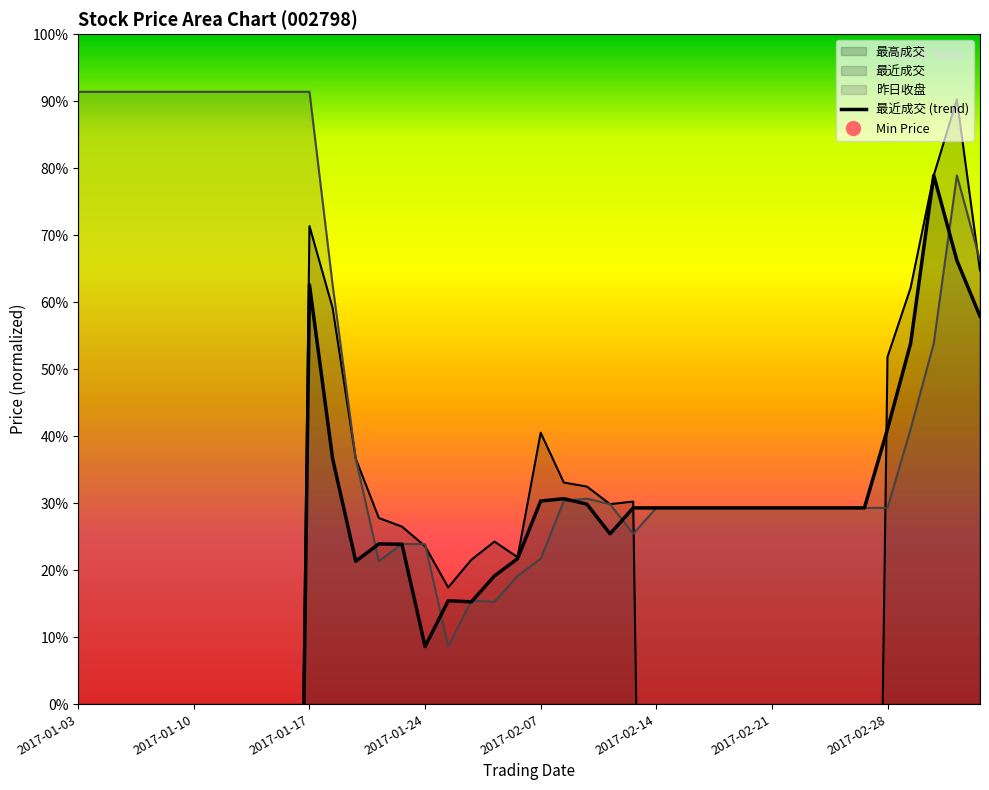

How many intersections are there between 昨日收盘 and 最高成交?

5